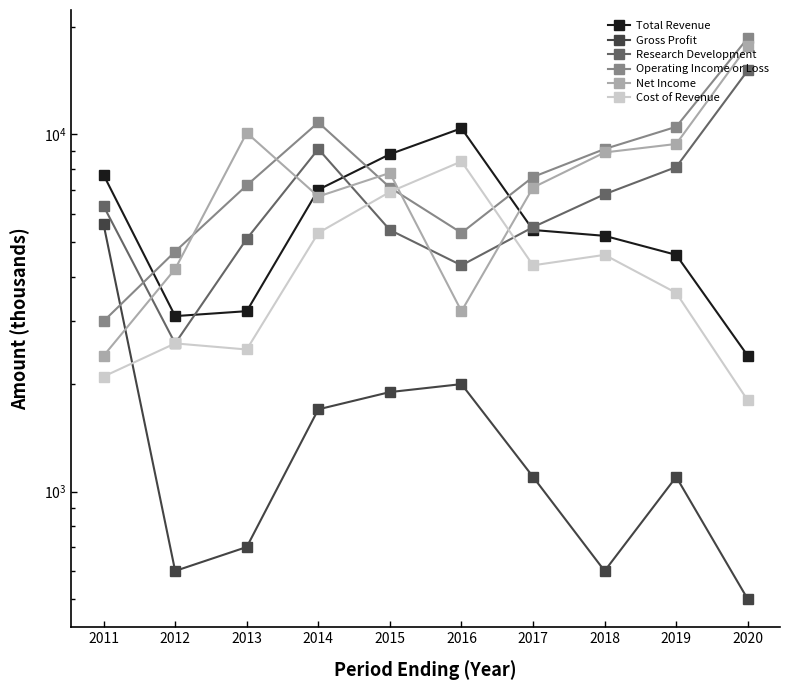

Is it true that Cost of Revenue equals 14069 at 2016?

False